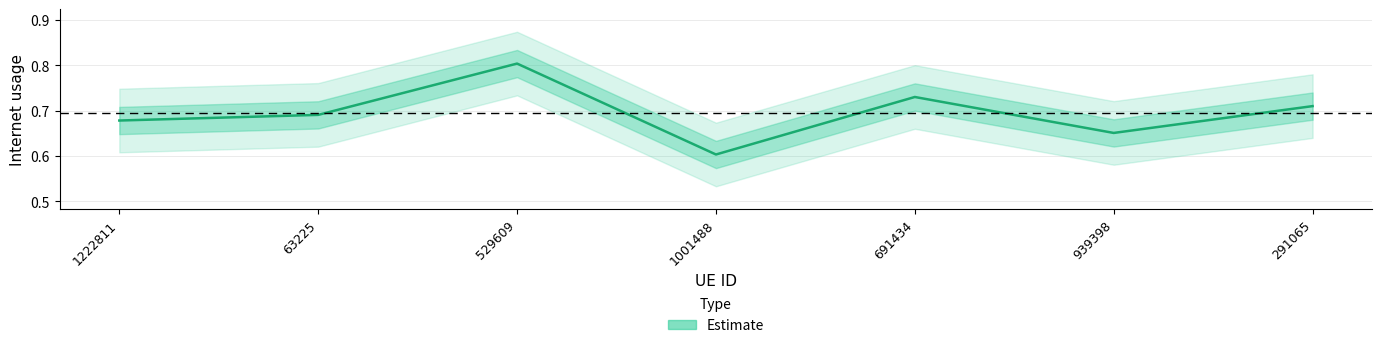

Reading right to left, transcribe all the data shown in this chart.

291065=0.7	939398=0.7	691434=0.7	1001488=0.6	529609=0.8	63225=0.7	1222811=0.7